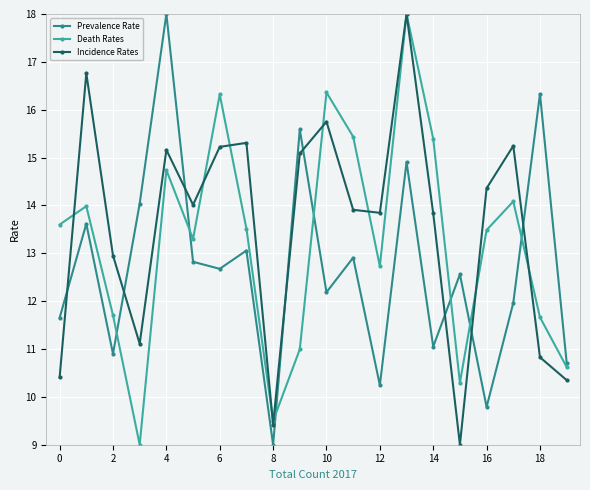

True or false: Death Rates has more than 1 points higher than both neighbors.

True